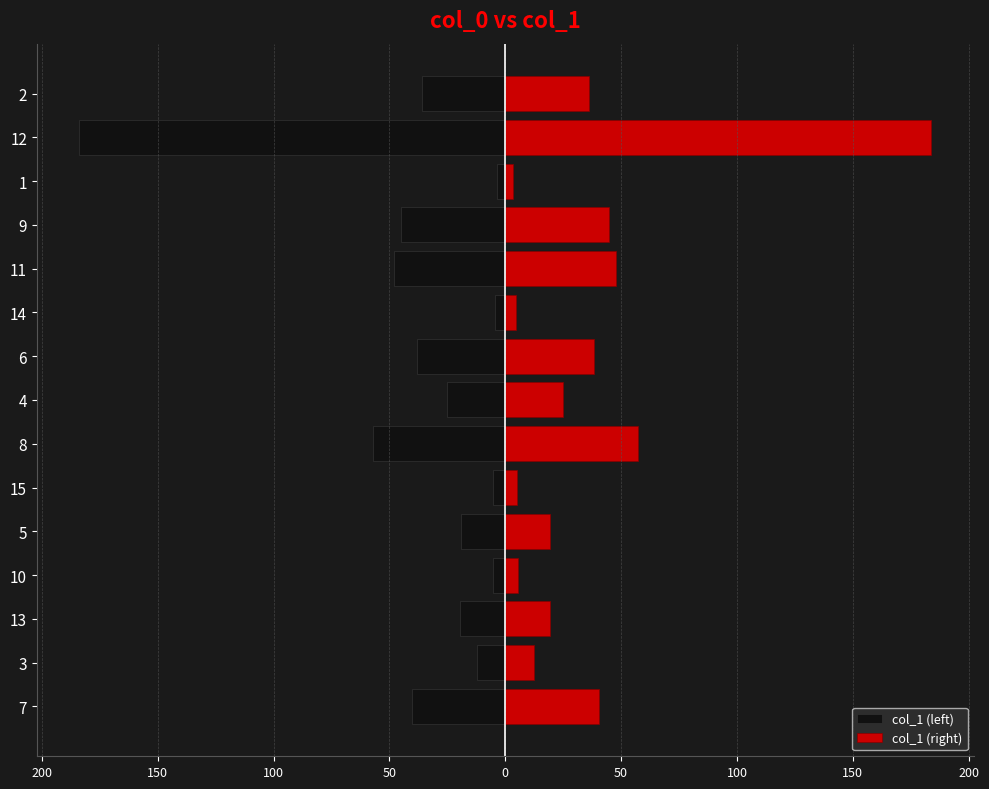

How many groups of bars are there?

15